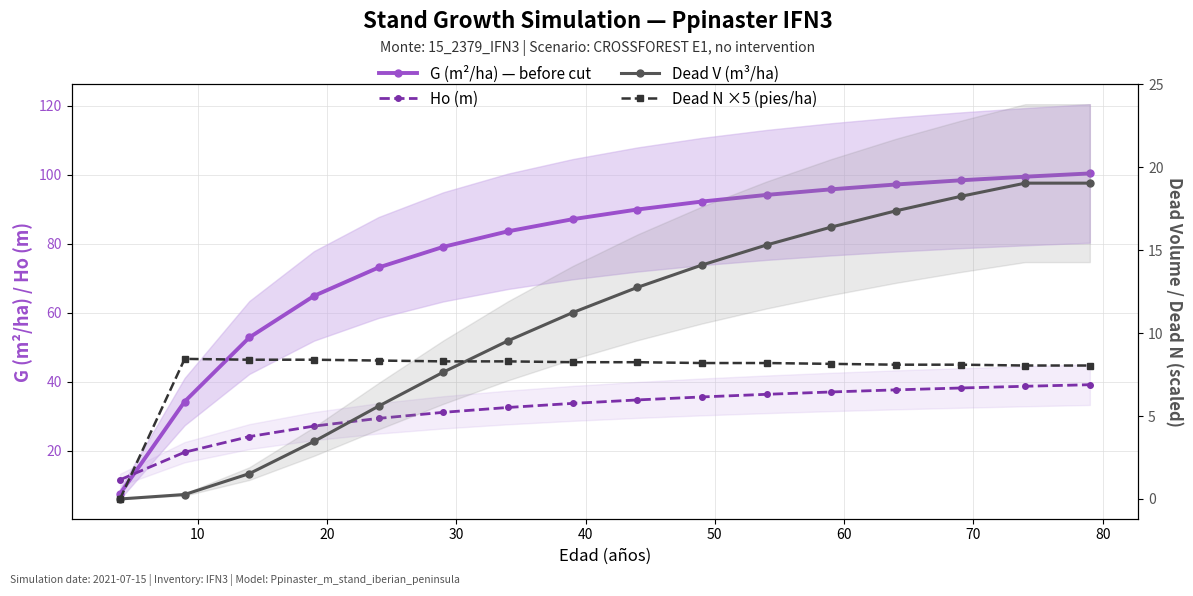

What is the difference between the maximum and minimum values in the G (m²/ha) — before cut series?

92.8